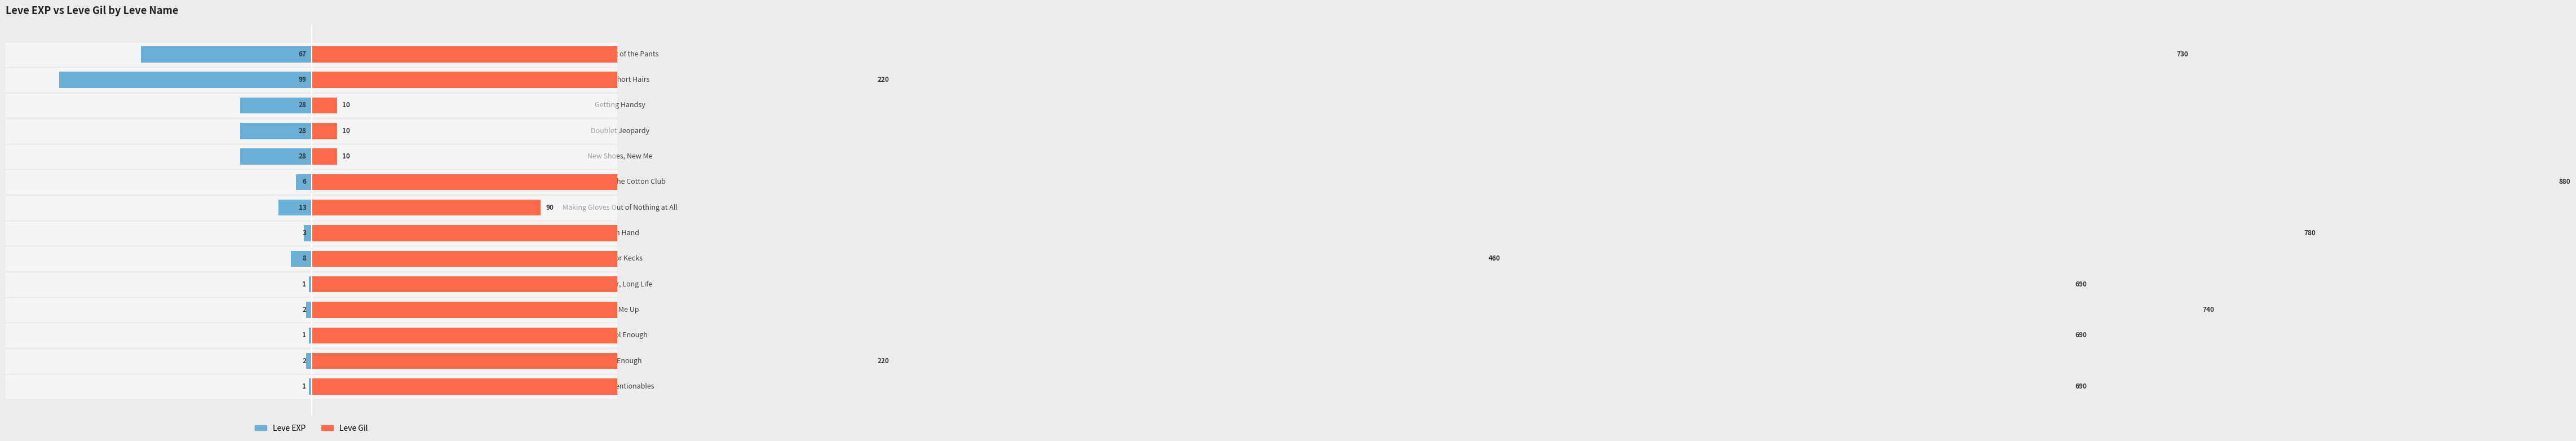

The value of Leve Gil at By the Short Hairs is 104. True or false?

False